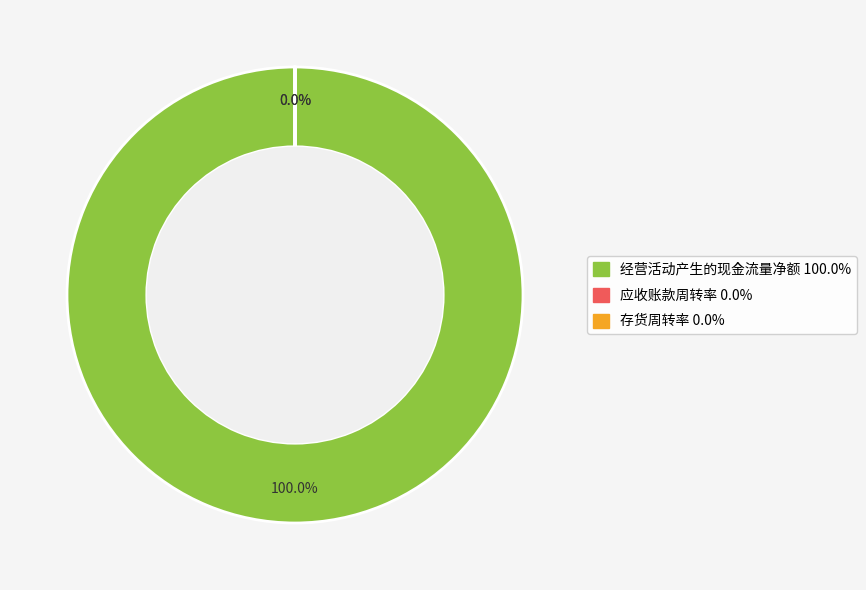

True or false: 存货周转率 accounts for 15% of the total.

False